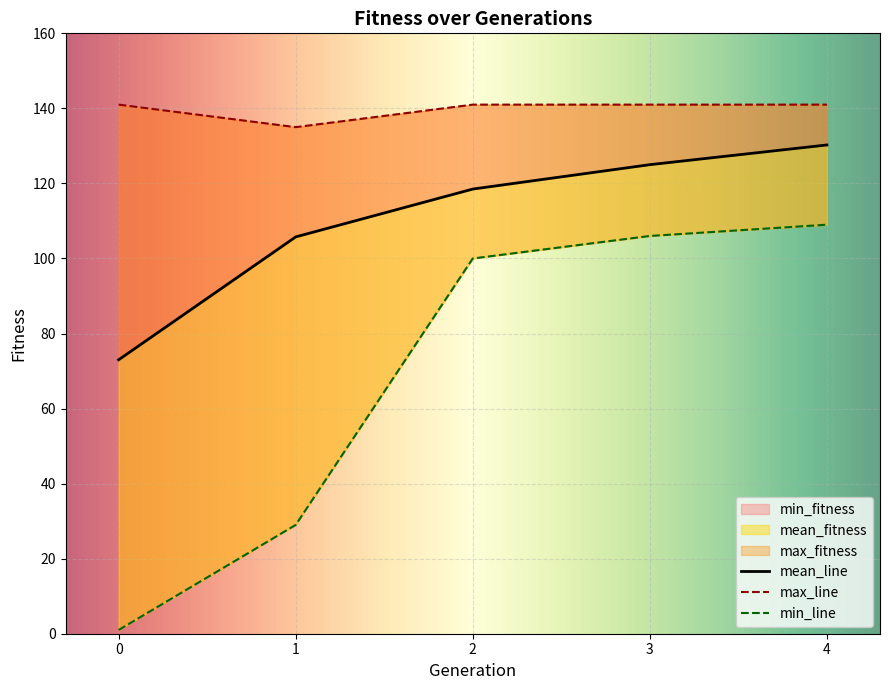

How many lines are shown in the chart?

3